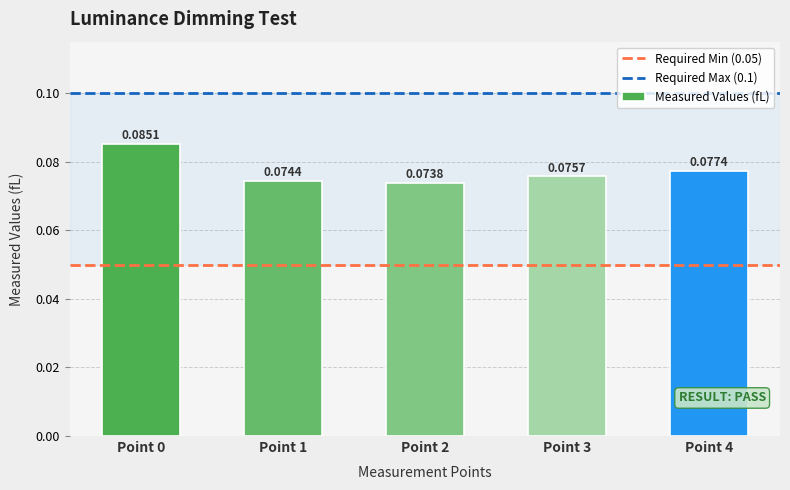

Does the chart contain stacked bars?

No